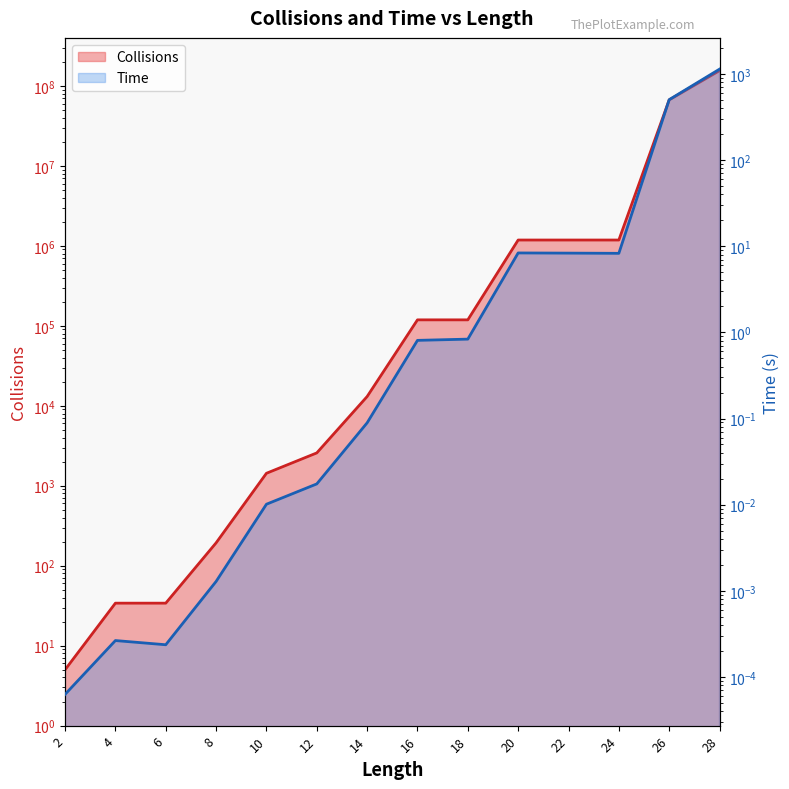

What is the value of the Collisions point at the 14th from the left?

155112374.0